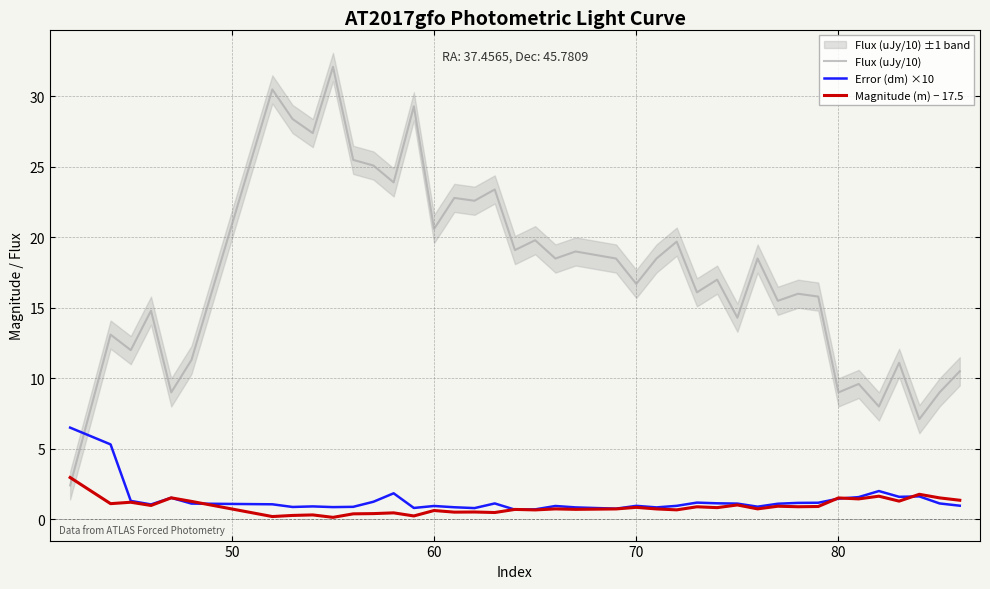

After their last crossing, which series has the higher values: Magnitude (m) − 17.5 or Flux (uJy/10)?

Flux (uJy/10)